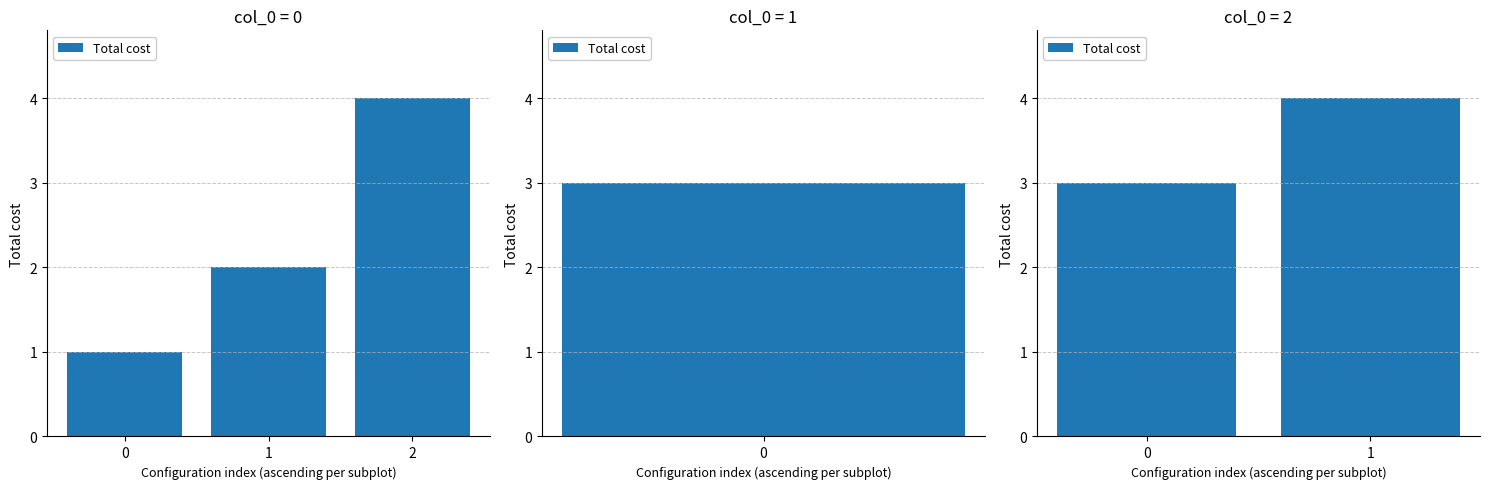

True or false: the data shows 3 at 0.

True